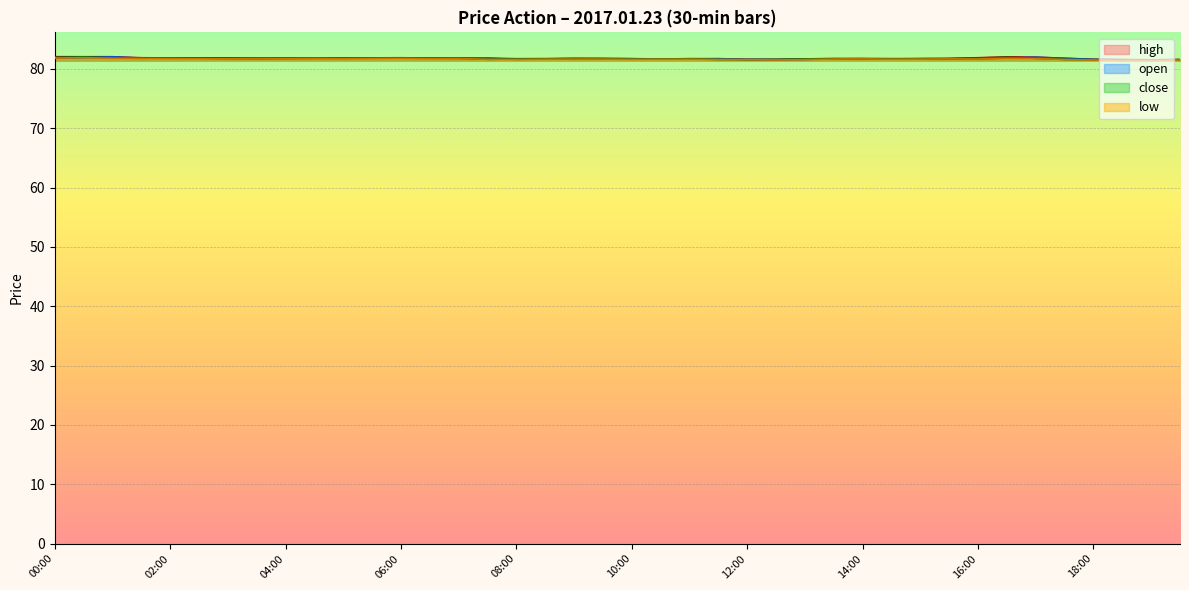

In open, how many points are higher than both neighbors (excluding endpoints)?

7